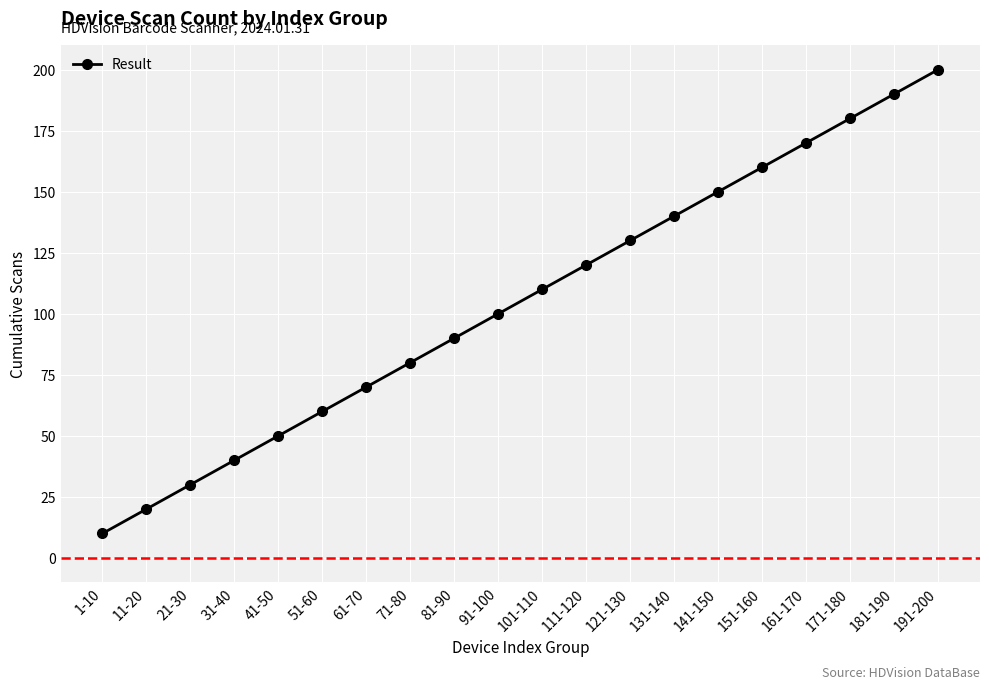

True or false: the data shows 108 at 61-70.

False